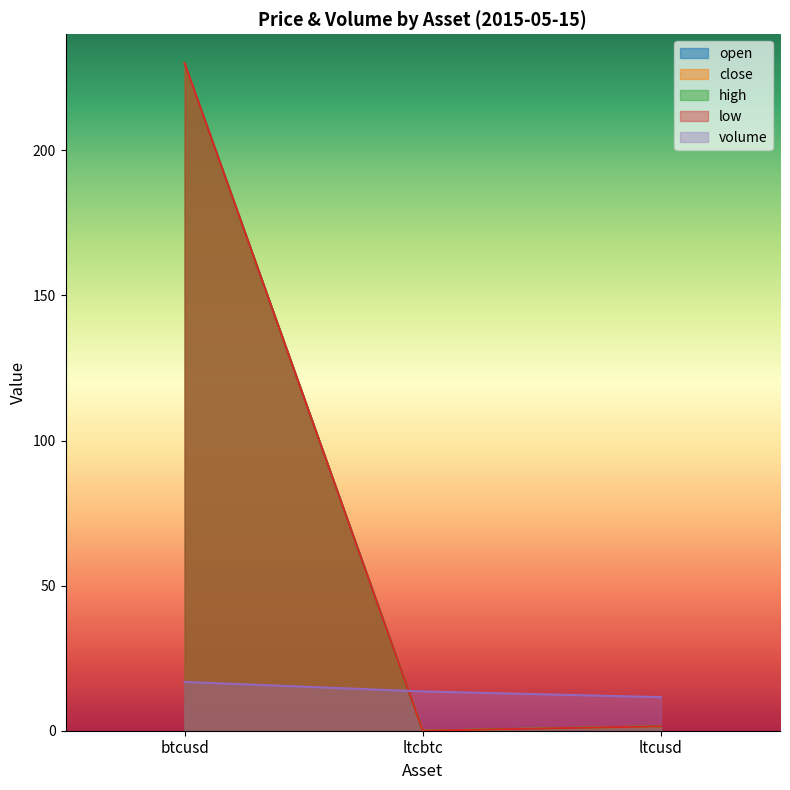

What is the label of the 1st point from the left?

btcusd